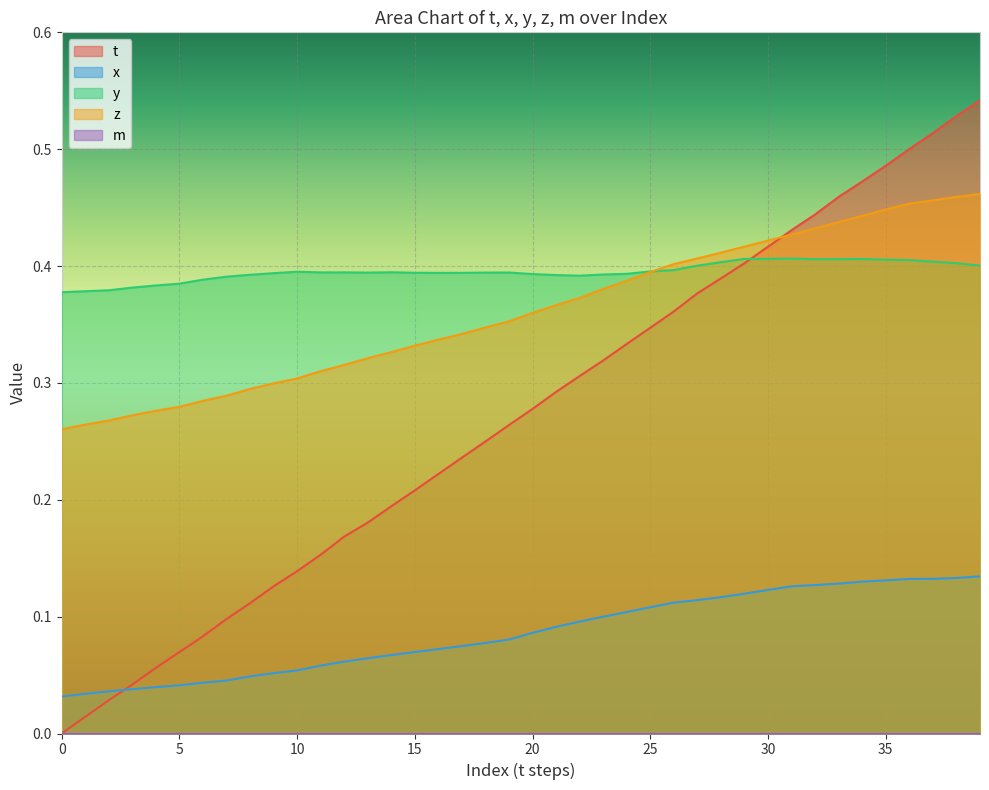

True or false: z has more than 1 points higher than both neighbors.

False